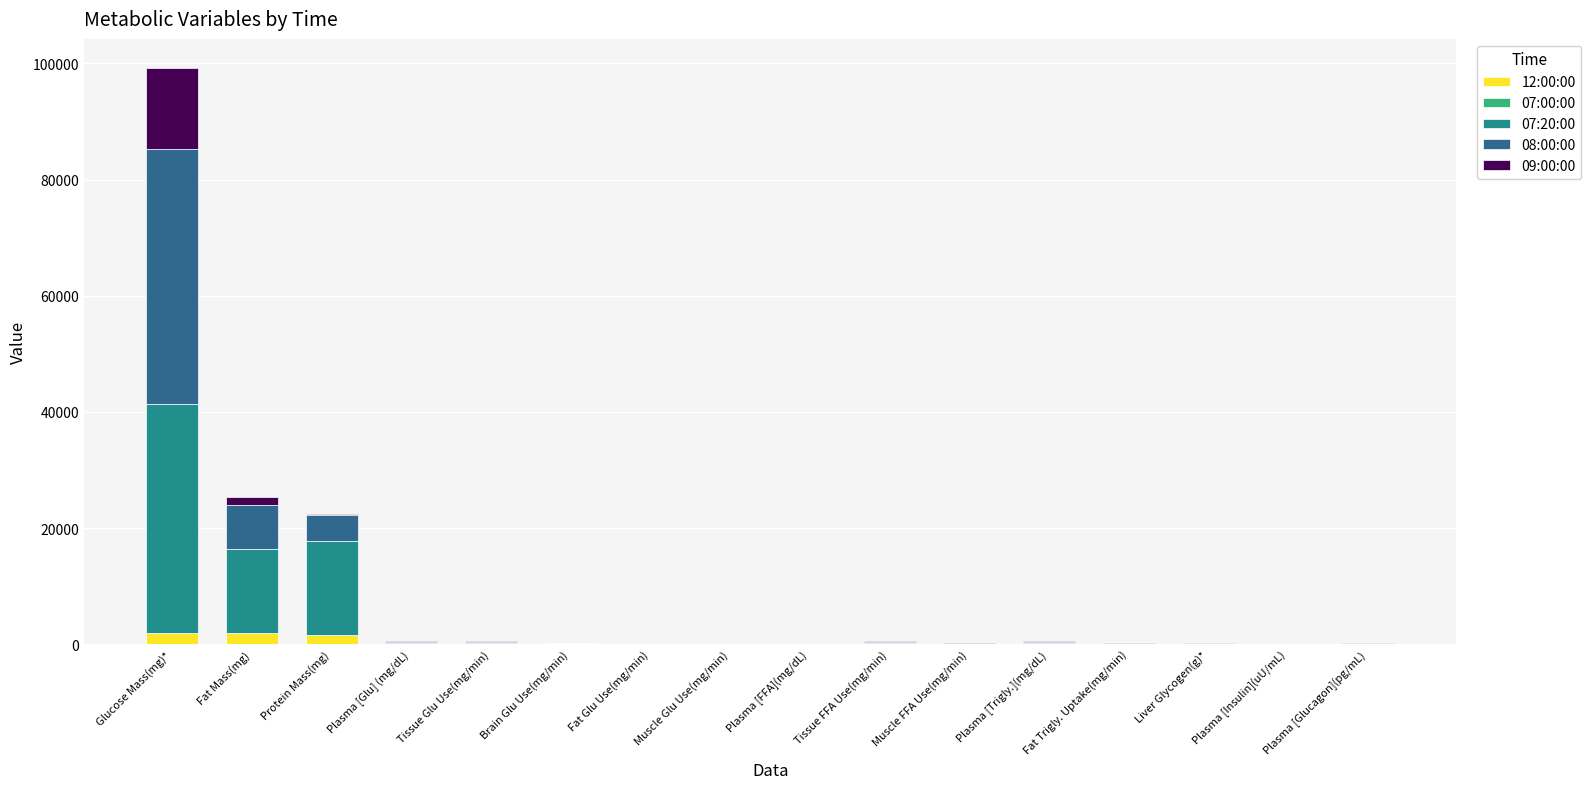

What is the sum of all 12:00:00 values?

6252.8